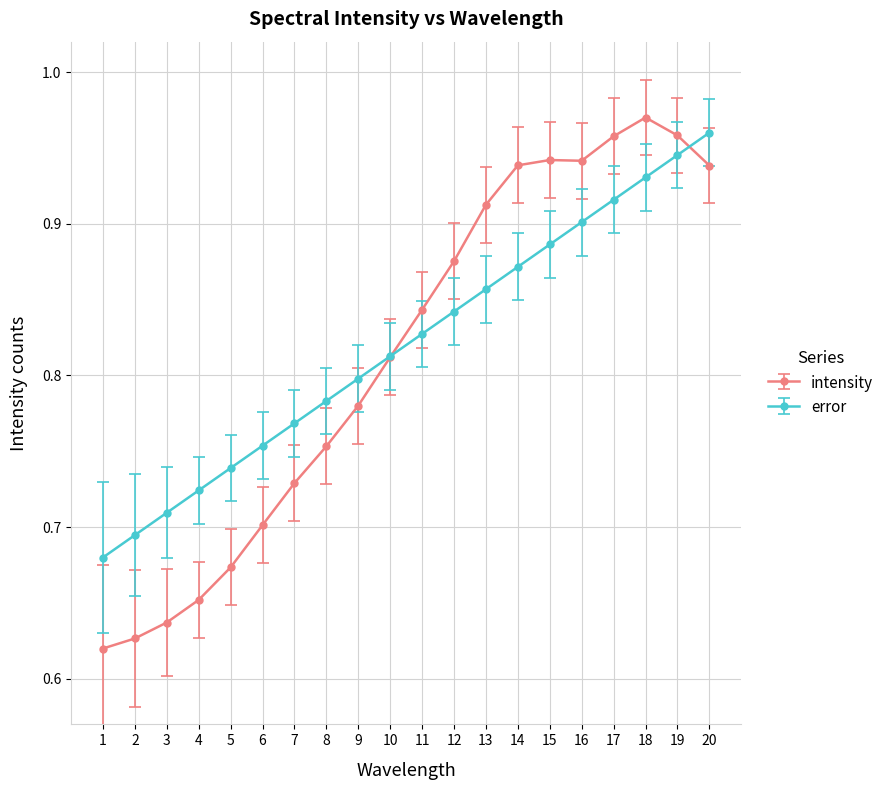

Which category has the highest value across all series?

18